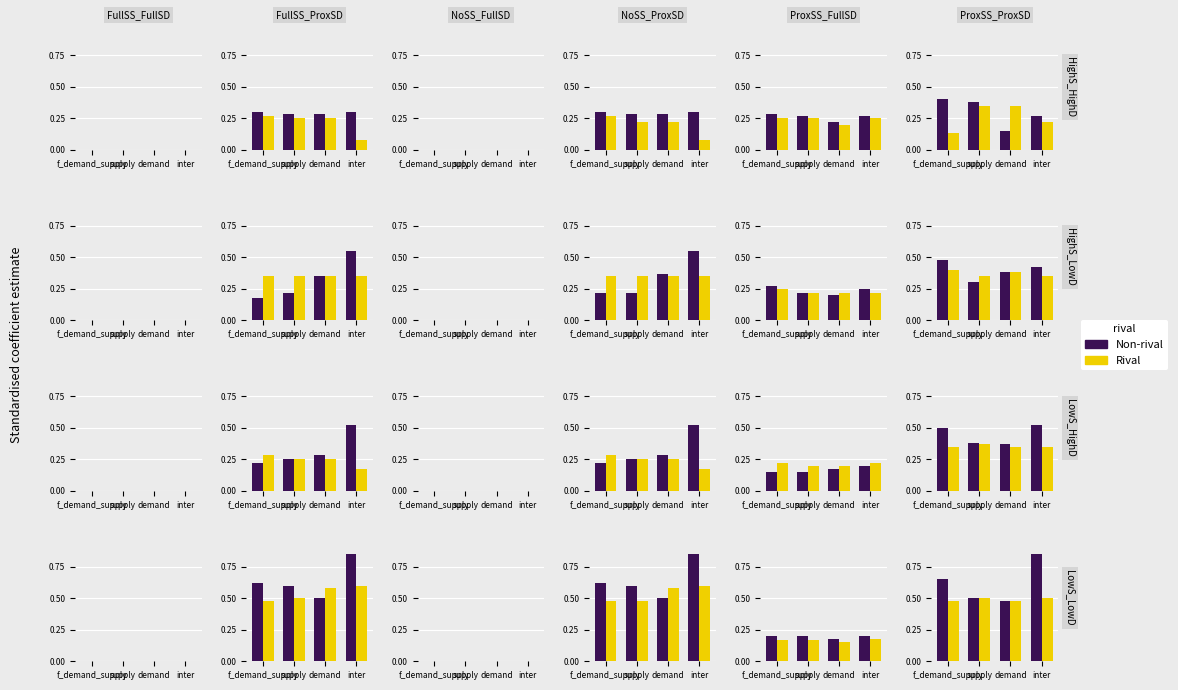

How many data points does each series have?

4